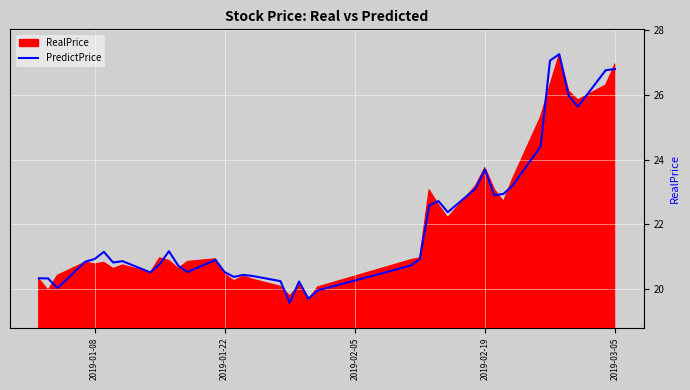

The PredictPrice series shows 23.7 at 2019-02-19. True or false?

True